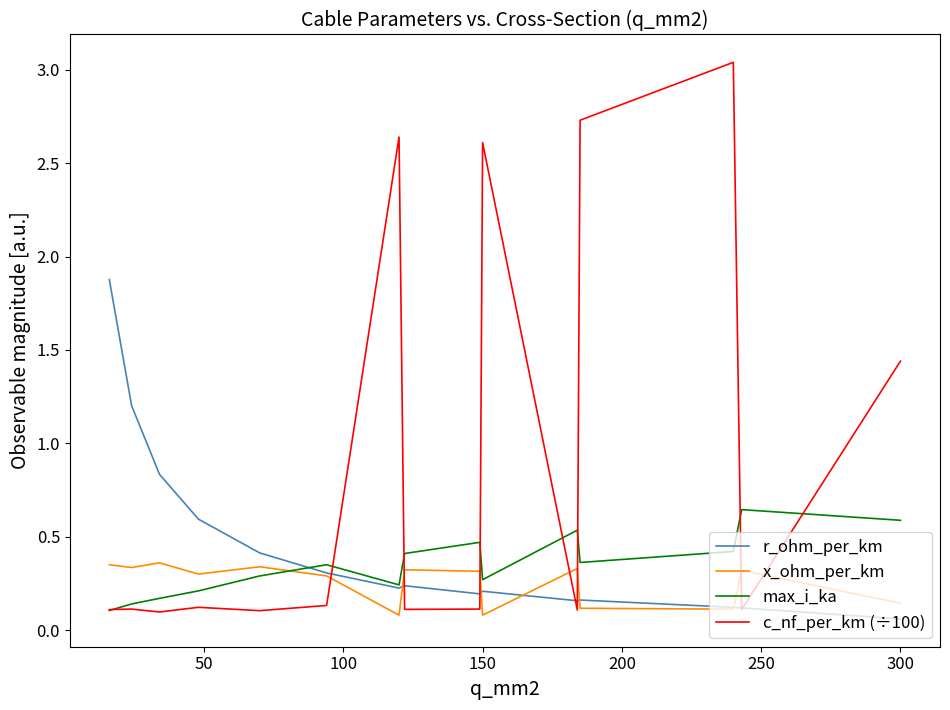

Which series has the largest total across all categories?

c_nf_per_km (÷100)